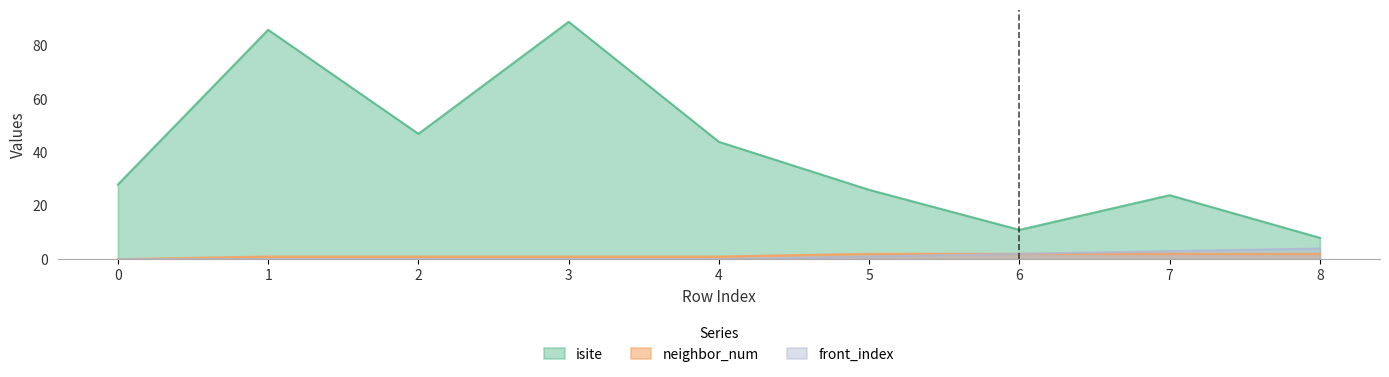

At which label does isite first exceed 28?

1